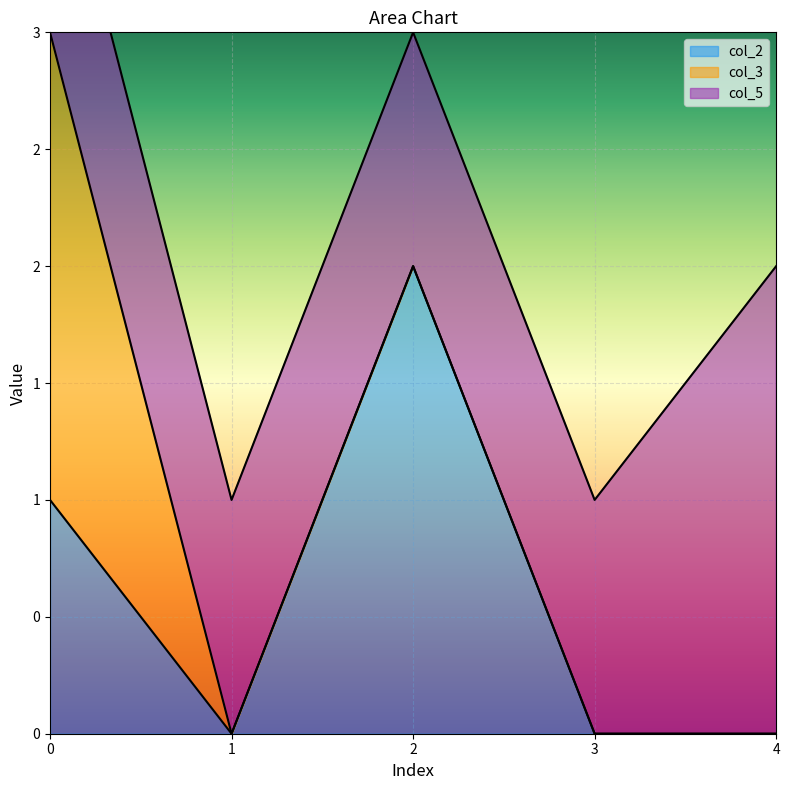

Does the chart display data point markers on the line(s)?

No